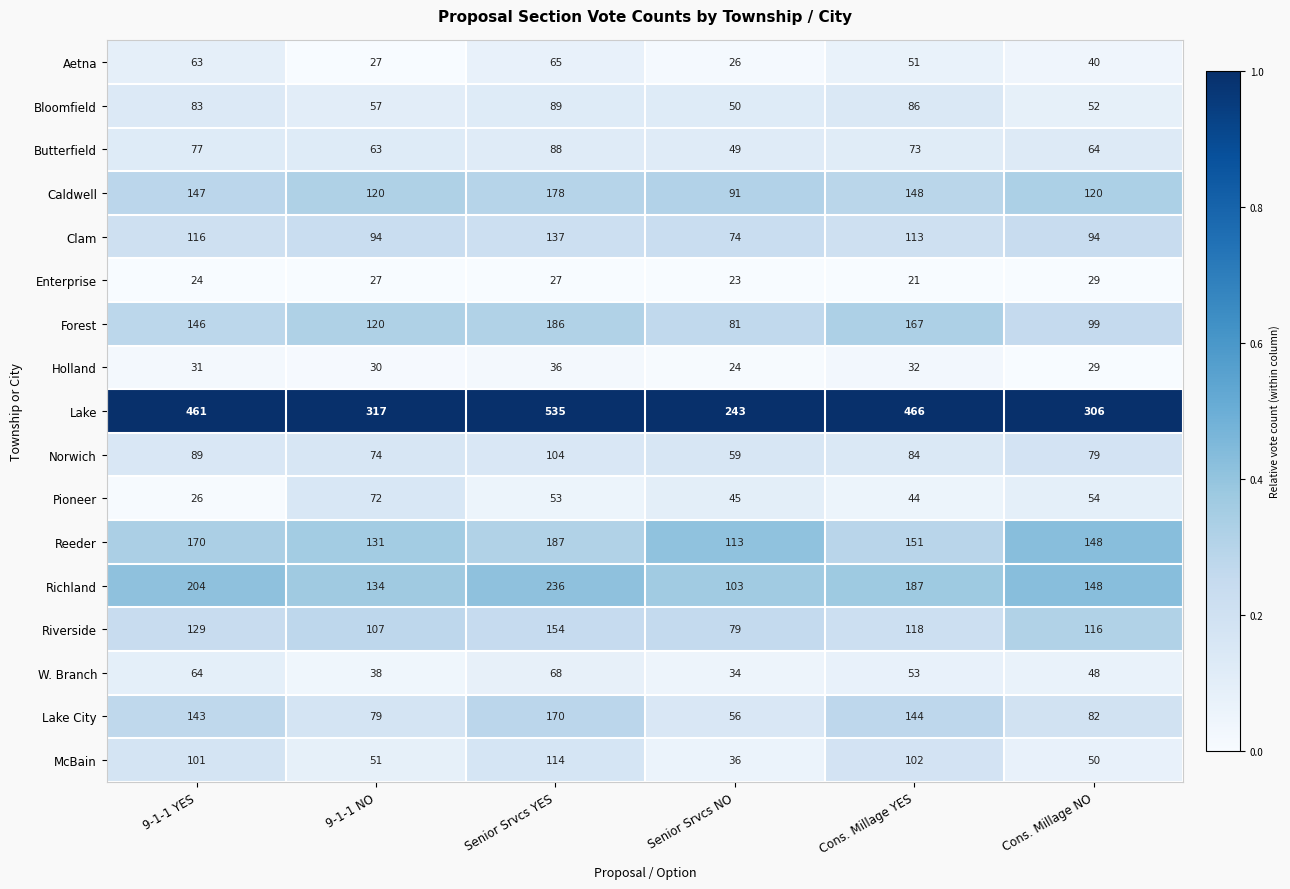

Rank the series by their maximum value, from lowest to highest.

Enterprise, Holland, Aetna, W. Branch, Pioneer, Butterfield, Bloomfield, Norwich, McBain, Clam, Riverside, Lake City, Caldwell, Forest, Reeder, Richland, Lake